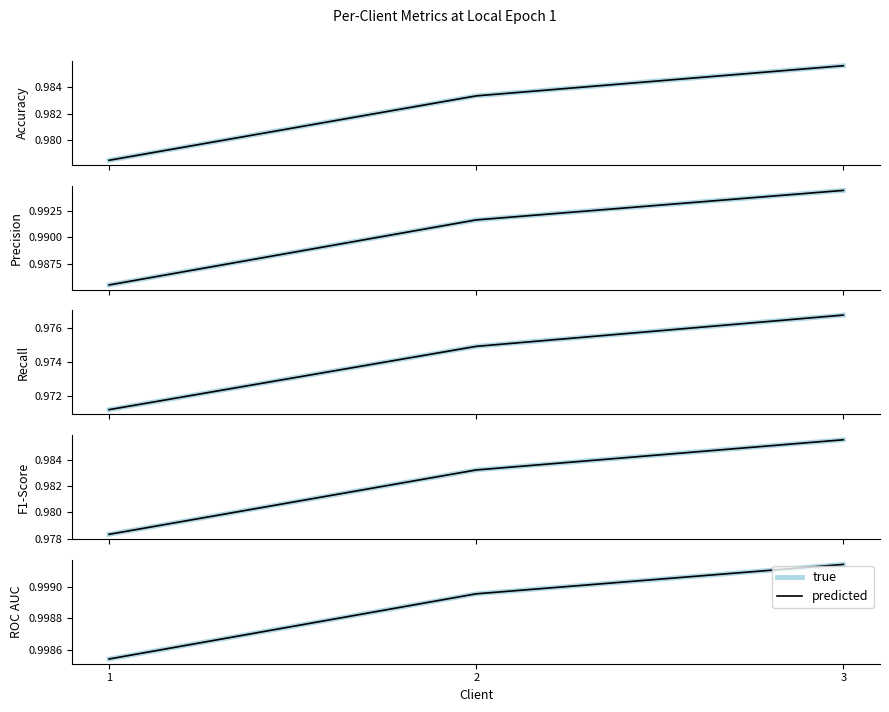

What is the highest value of the predicted series?

1.0